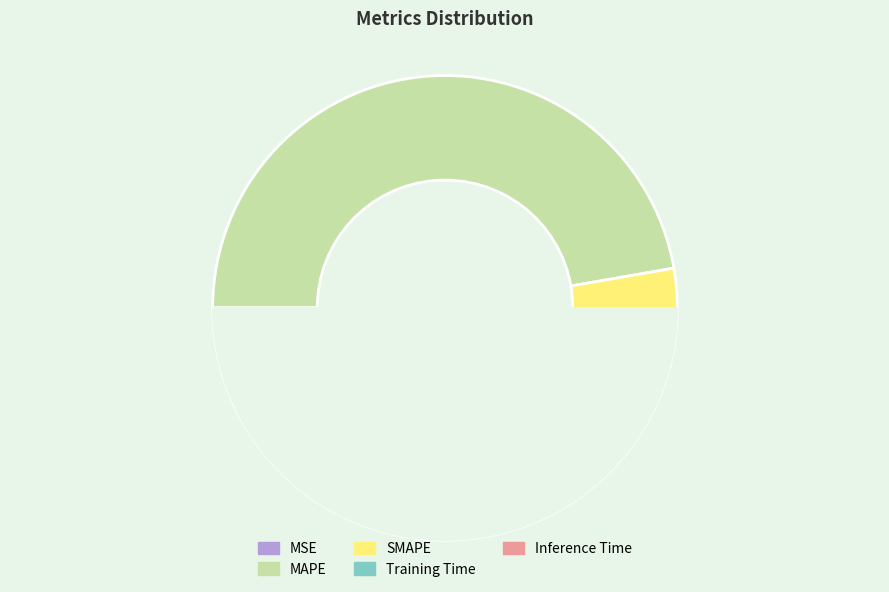

What is the change in value from SMAPE to Training Time?

-5.1